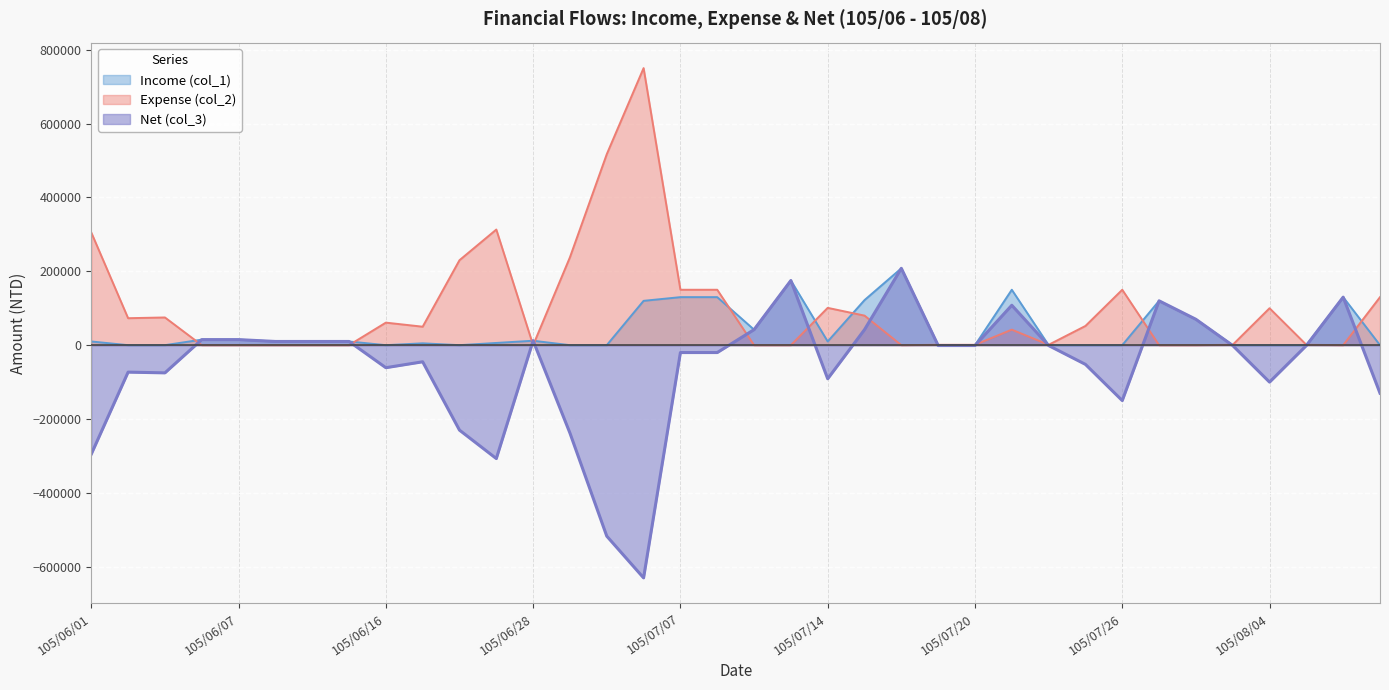

List the series in order of their overall mean, lowest first.

Net (col_3), Income (col_1), Expense (col_2)